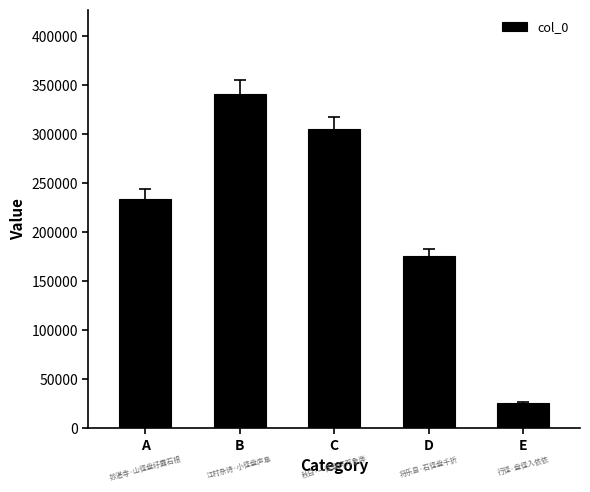

What is the minimum value shown in the chart?

25453